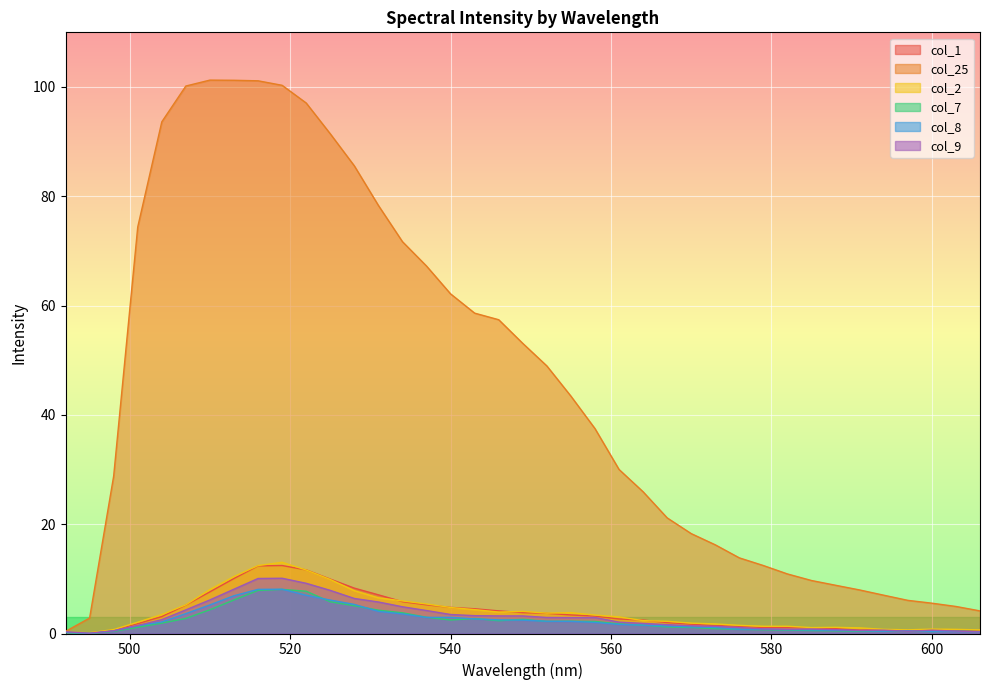

Which series has the largest range (max minus min)?

col_25